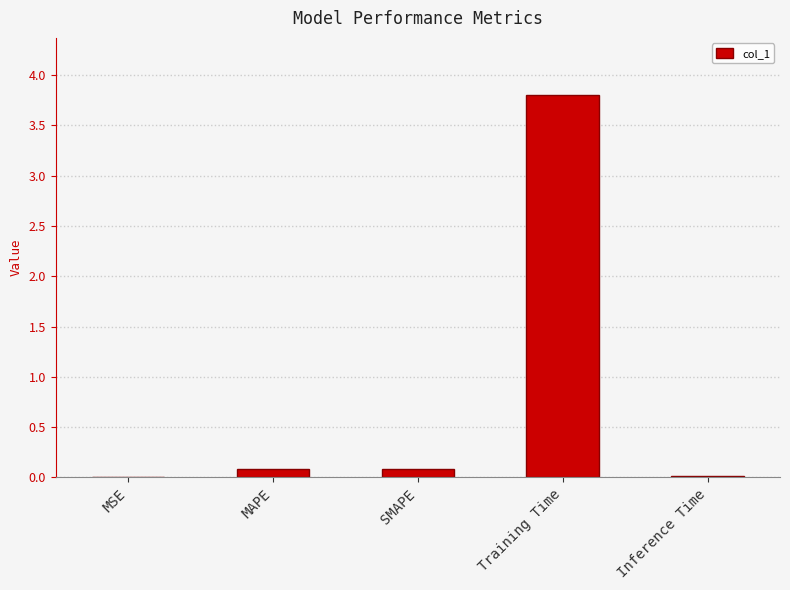

Are the bars grouped side by side (vs. stacked)?

No